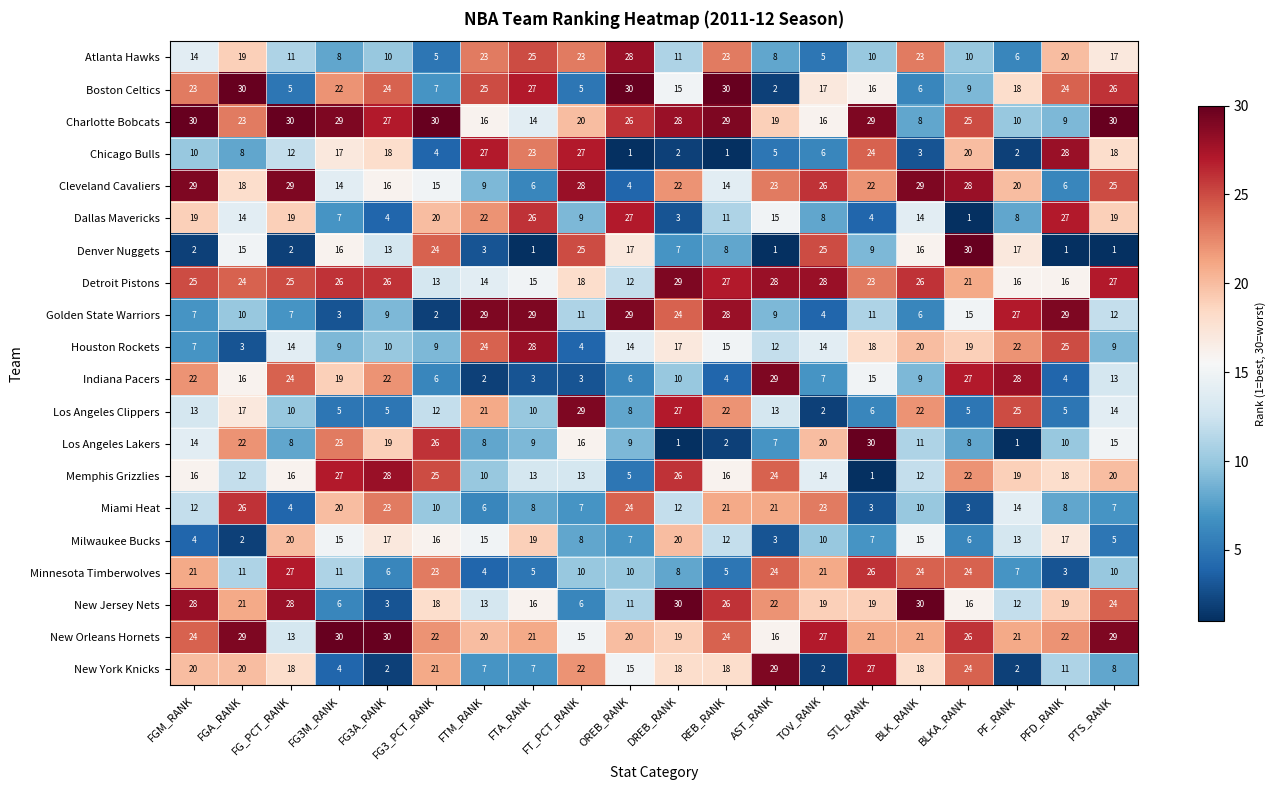

At how many categories does at least one series exceed 2?

20